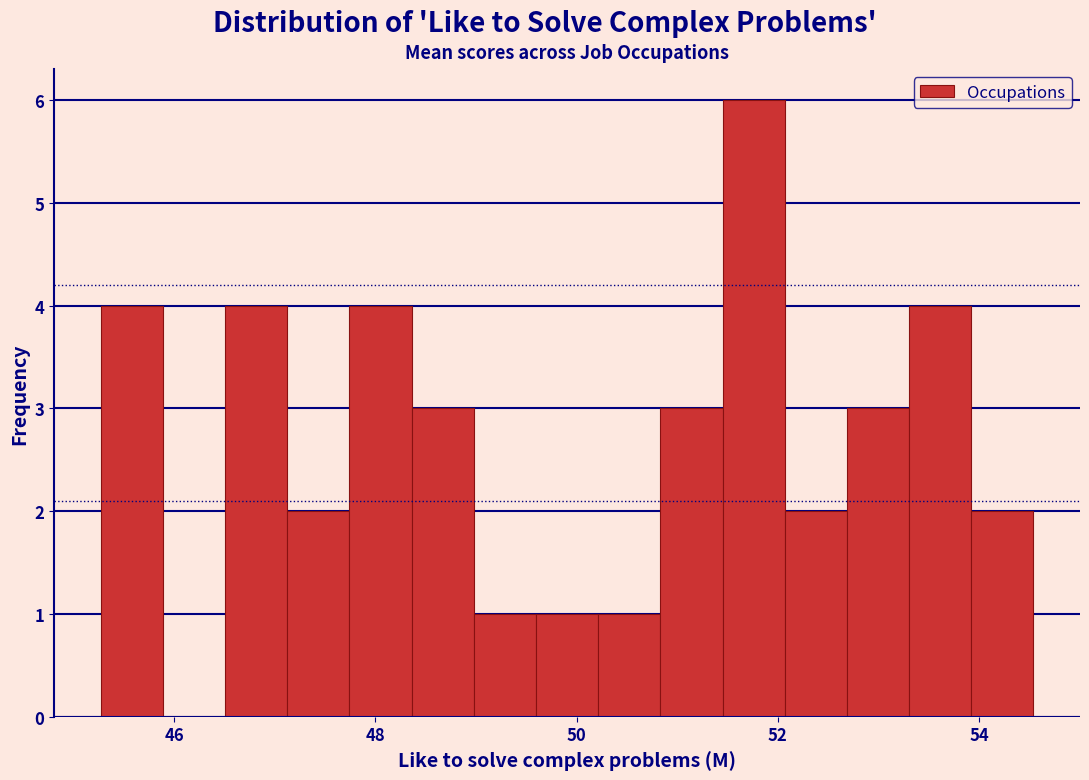

Around what value on the x-axis is the tallest bar? Give the approximate position of its centre, as read against the axis.

51.8